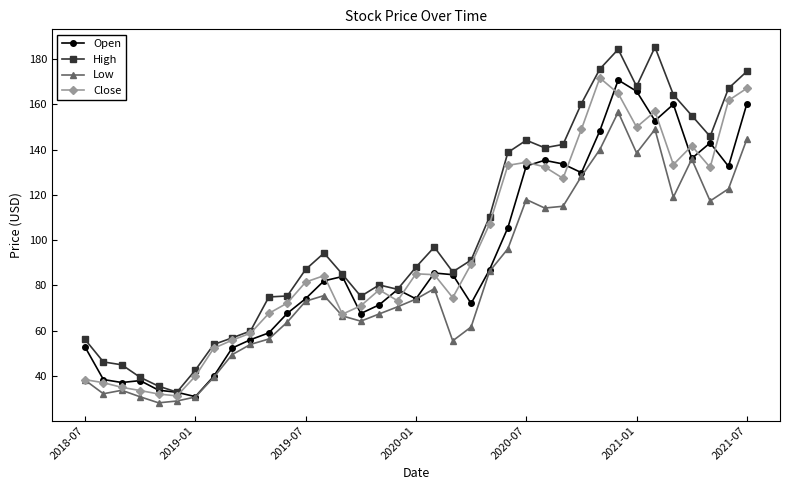

What is the minimum value shown in the chart?

28.1